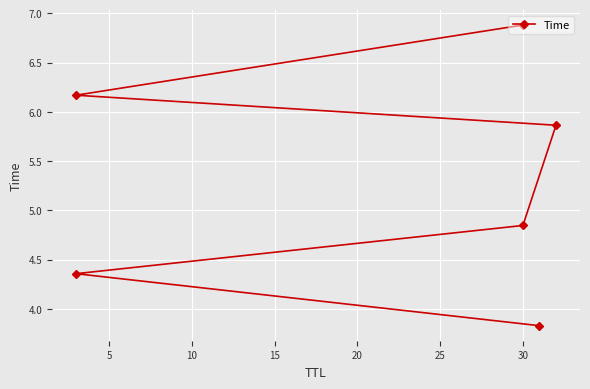

What is the greatest value displayed?

6.9